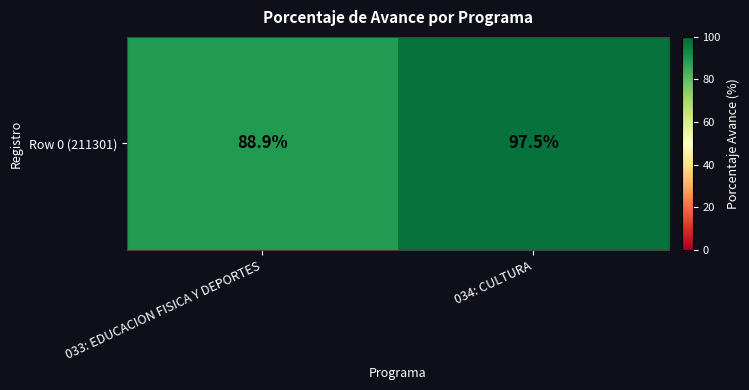

What is the difference between the values at 034: CULTURA and 033: EDUCACION FISICA Y DEPORTES?

8.6